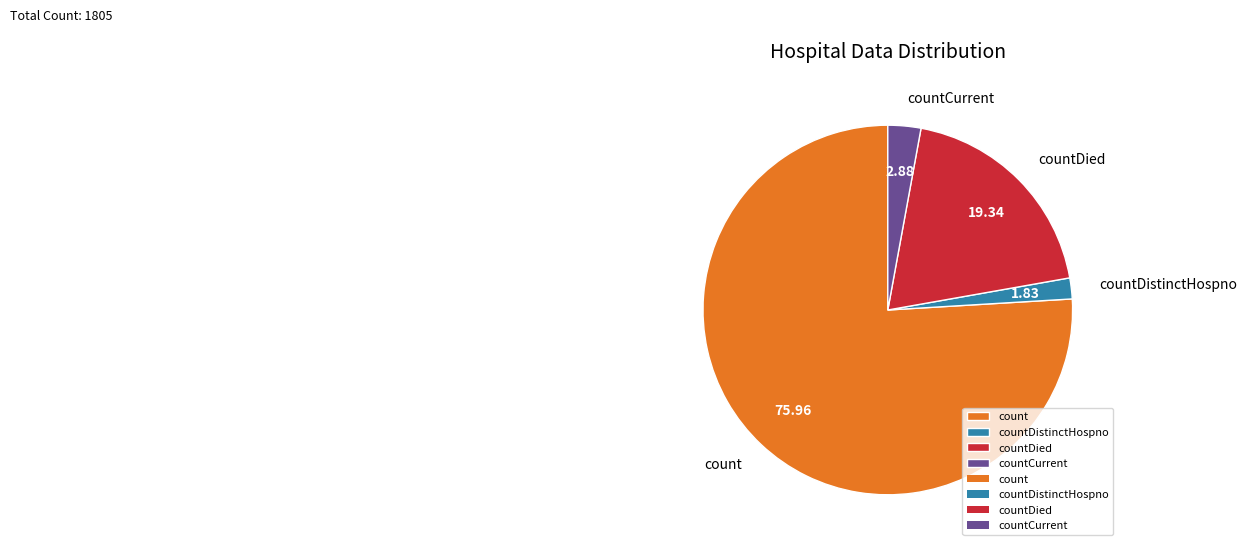

Which has a higher value, countCurrent or countDistinctHospno?

countCurrent